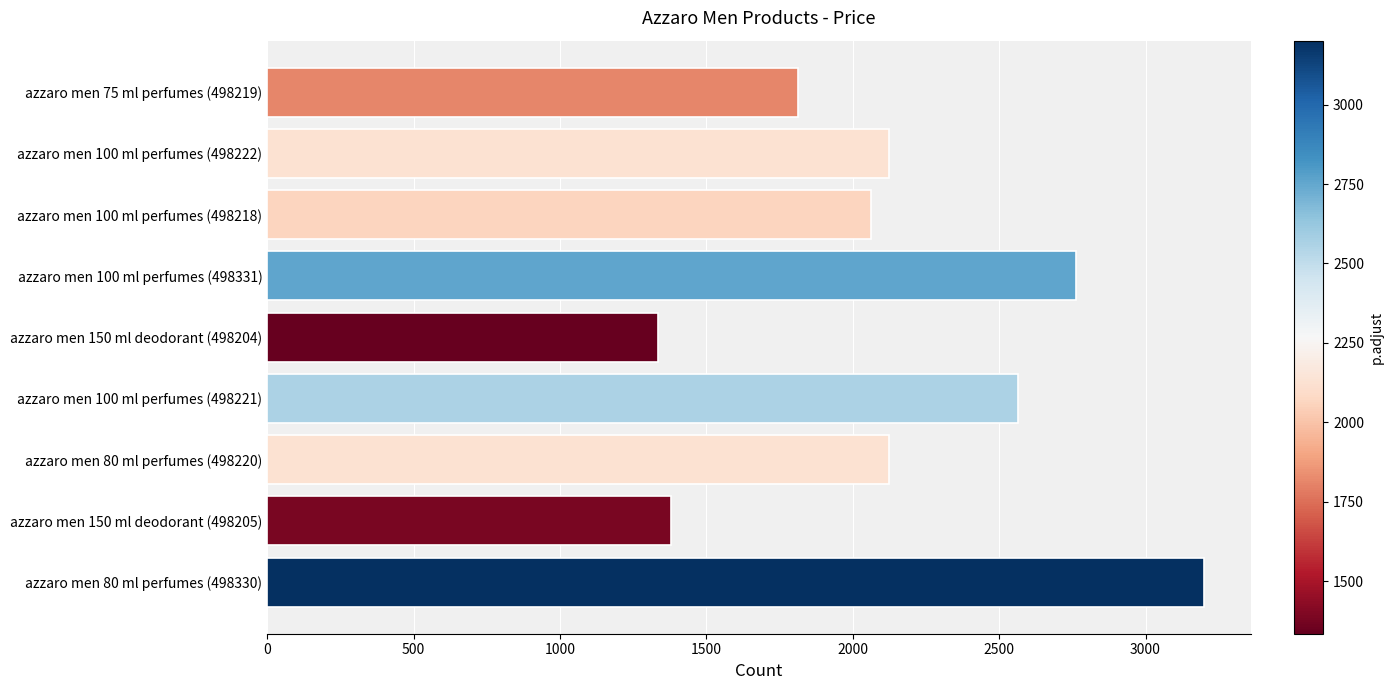

The value at azzaro men 100 ml perfumes (498221) is 2563. True or false?

True